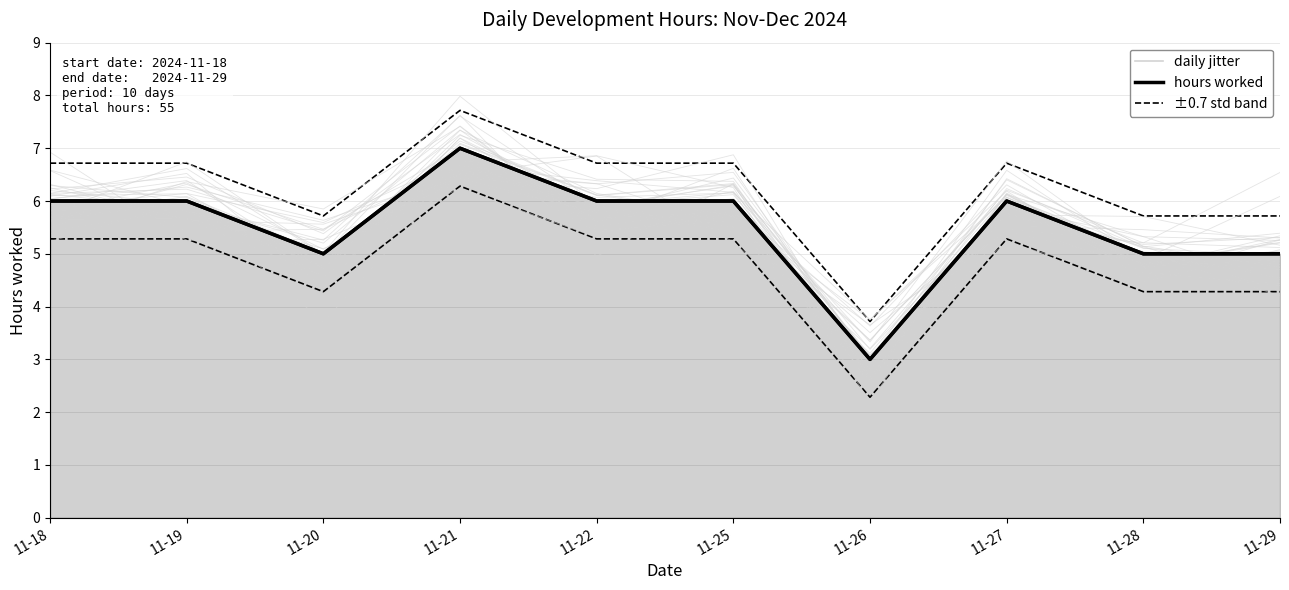

Reading left to right, what are all the values shown in this chart?

hours worked: 11-18=6.0	11-19=6.0	11-20=5.0	11-21=7.0	11-22=6.0	11-25=6.0	11-26=3.0	11-27=6.0	11-28=5.0	11-29=5.0
±0.7 std band: 11-18=6.7	11-19=6.7	11-20=5.7	11-21=7.7	11-22=6.7	11-25=6.7	11-26=3.7	11-27=6.7	11-28=5.7	11-29=5.7